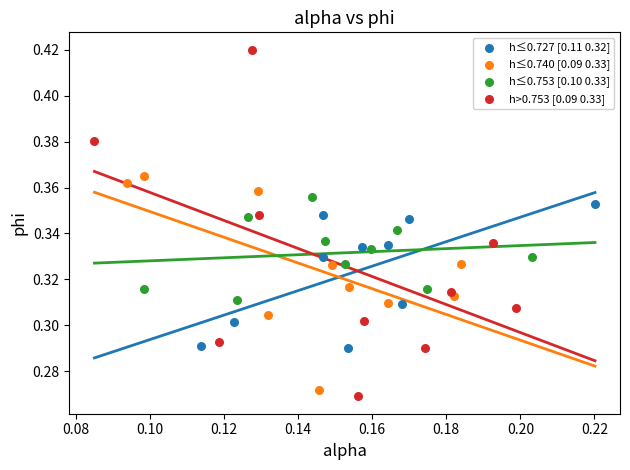

Which series has the largest Y range (max minus min)?

h>0.753 [0.09 0.33]